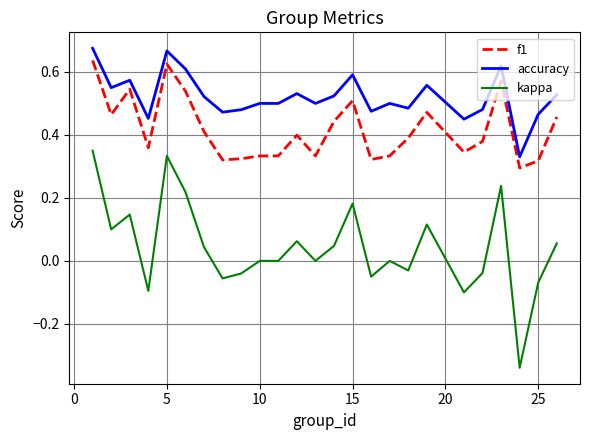

Which series has the largest total across all categories?

accuracy